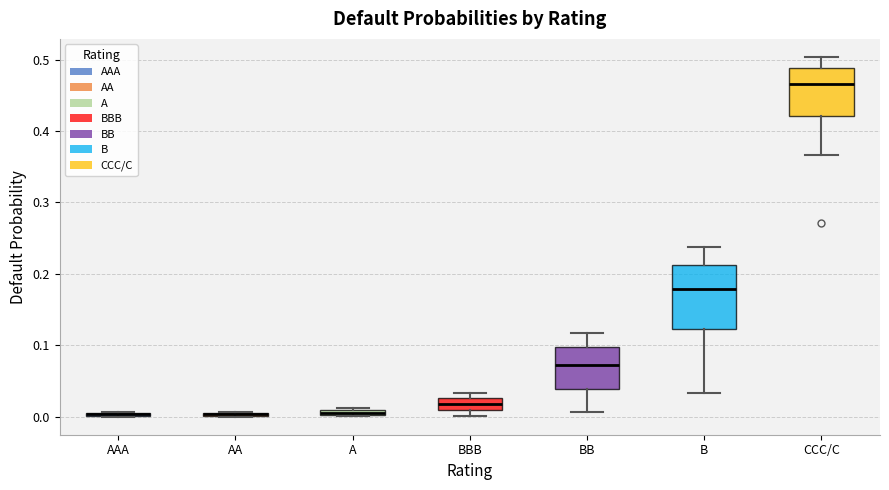

Where is the upper edge of the box for A on the y-axis? The values are not printed on the chart, so give them approximately, as read against the axis.

0.01